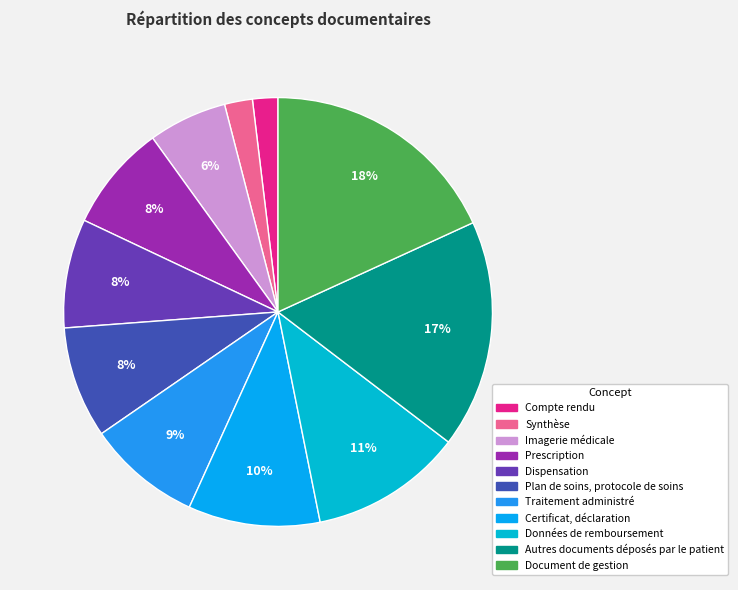

Is it true that Prescription is 8% of the pie?

True